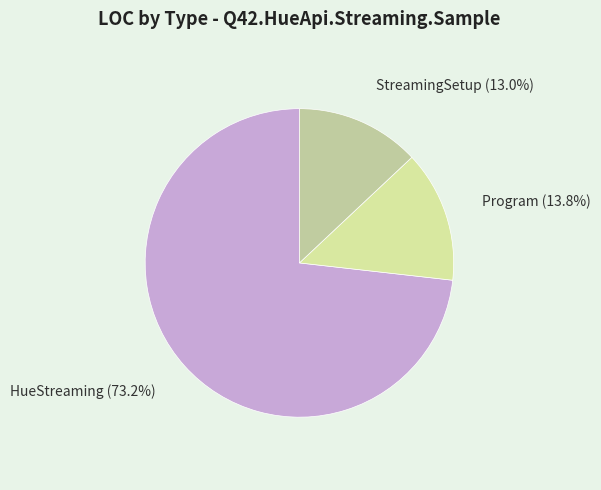

Count the number of slices in the pie.

3